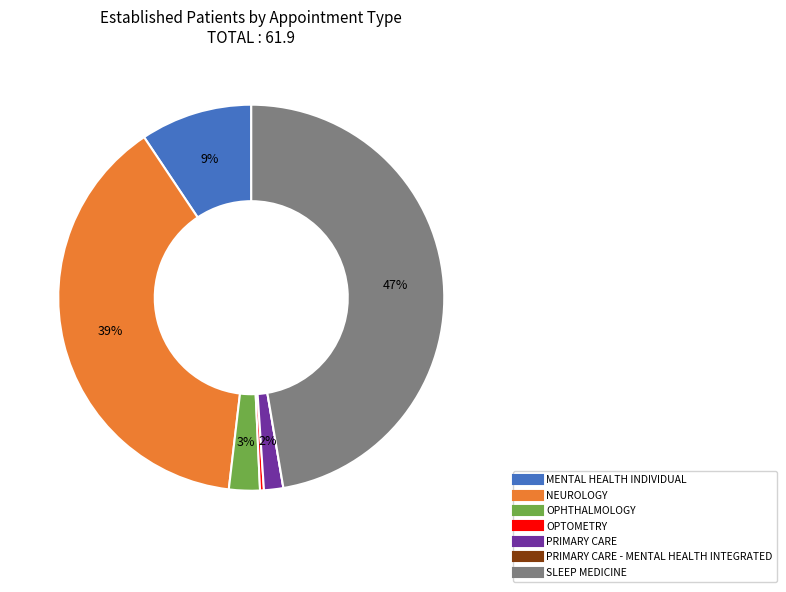

To the nearest percent, what is the average slice percentage?

14%